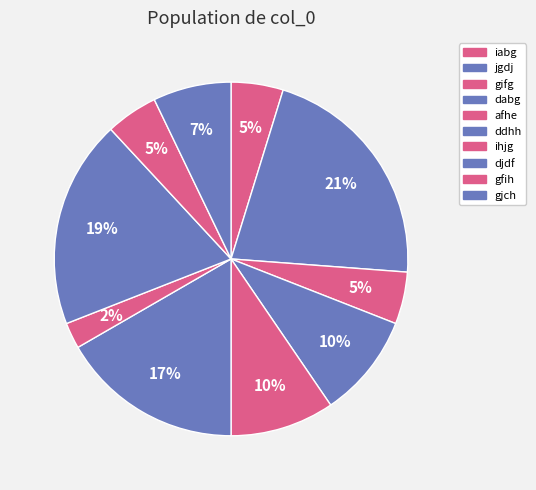

To the nearest percent, what is the difference between the largest and smallest slice percentages?

19%